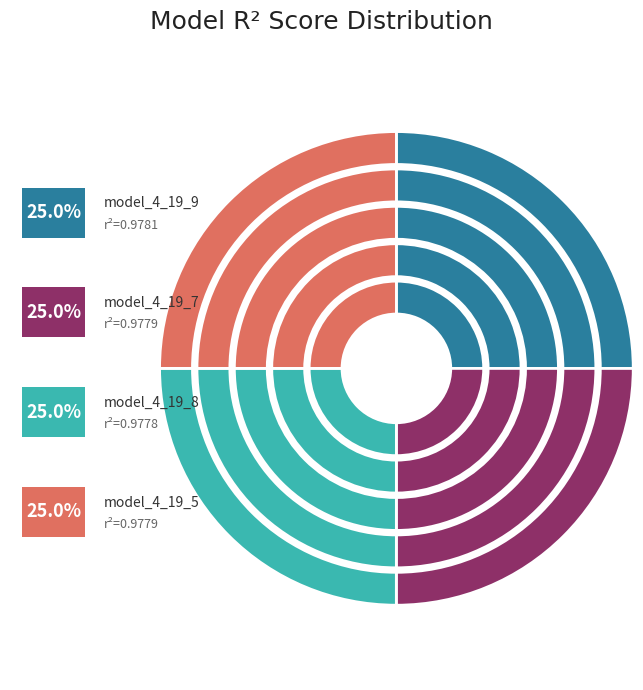

True or false: model_4_19_4 accounts for 1% of the total.

False